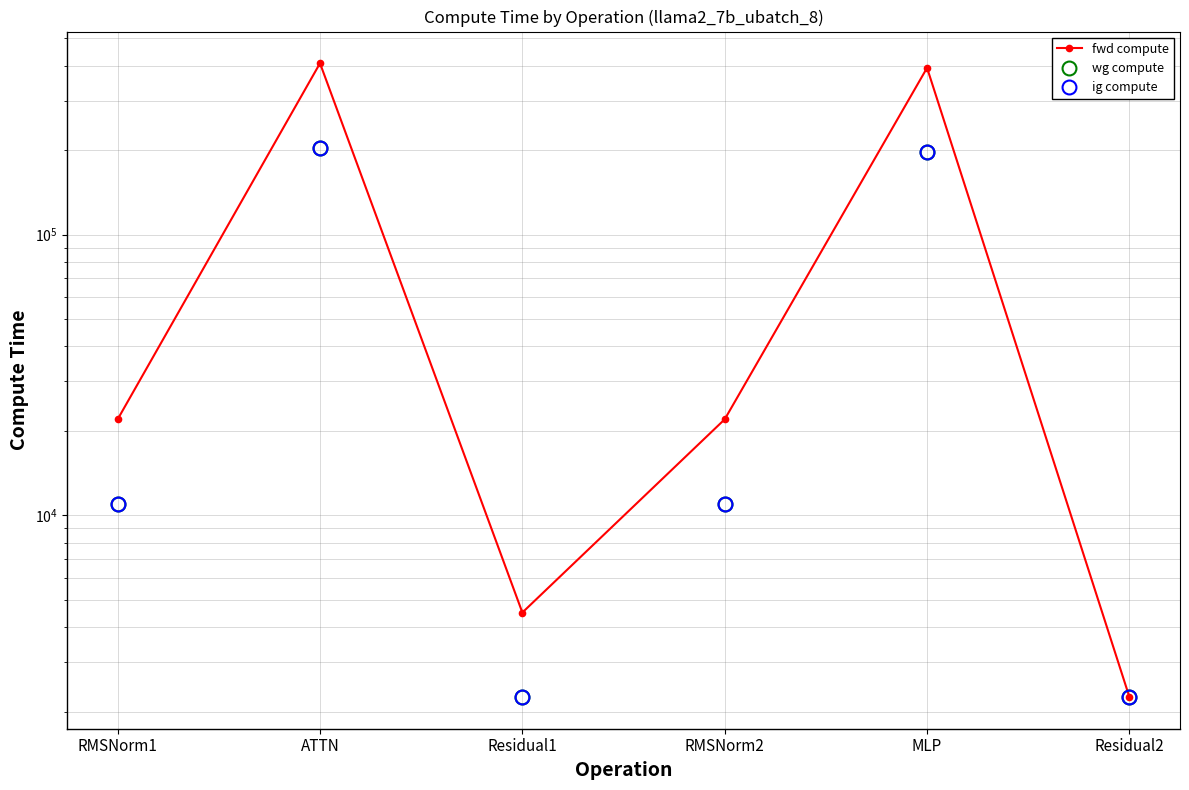

In wg compute, how many points are lower than both neighbors (excluding endpoints)?

1